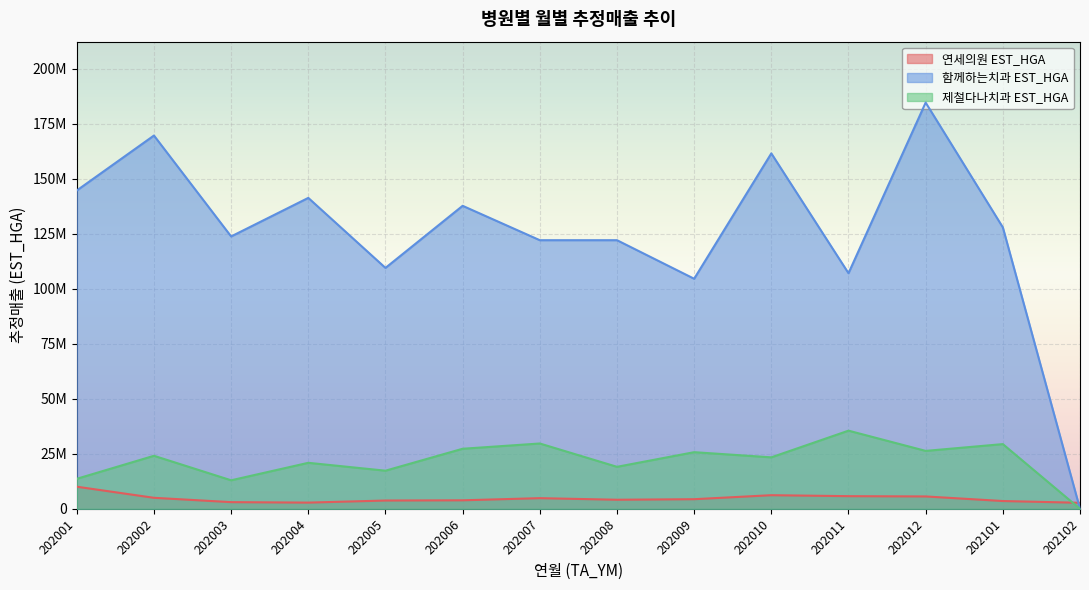

The 제철다나치과 EST_HGA series shows 24116913 at 202002. True or false?

True